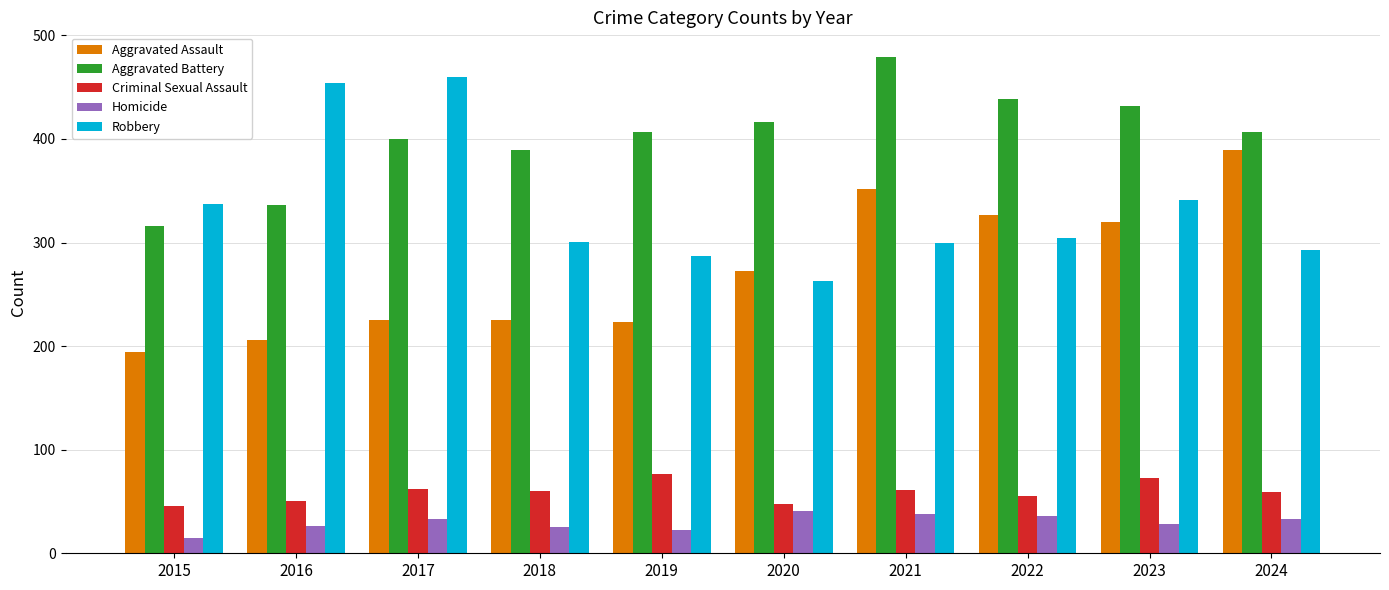

Where is Robbery nearest to the value 361?

2023